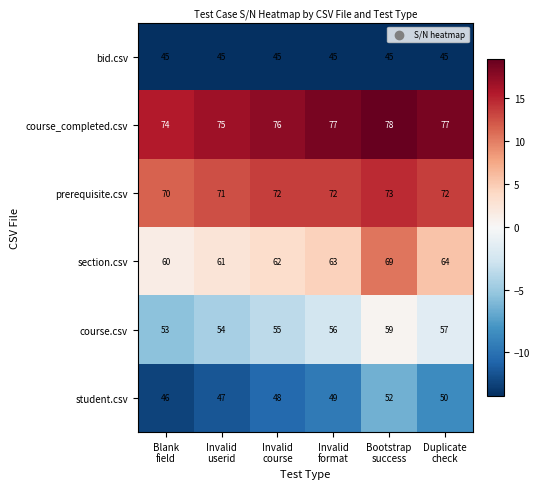

Which series has the largest total across all categories?

course_completed.csv